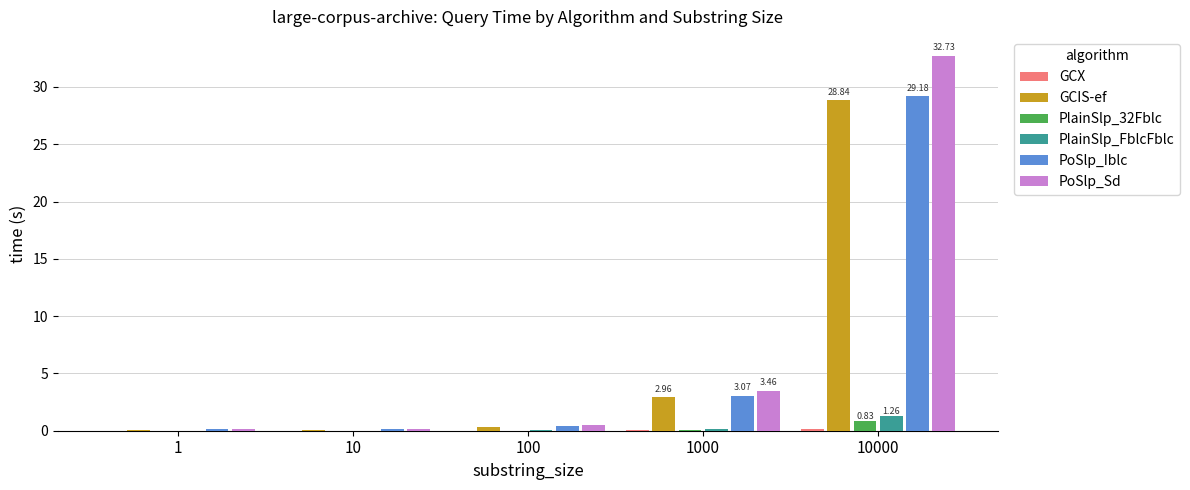

At which label is GCIS-ef closest to 14?

1000